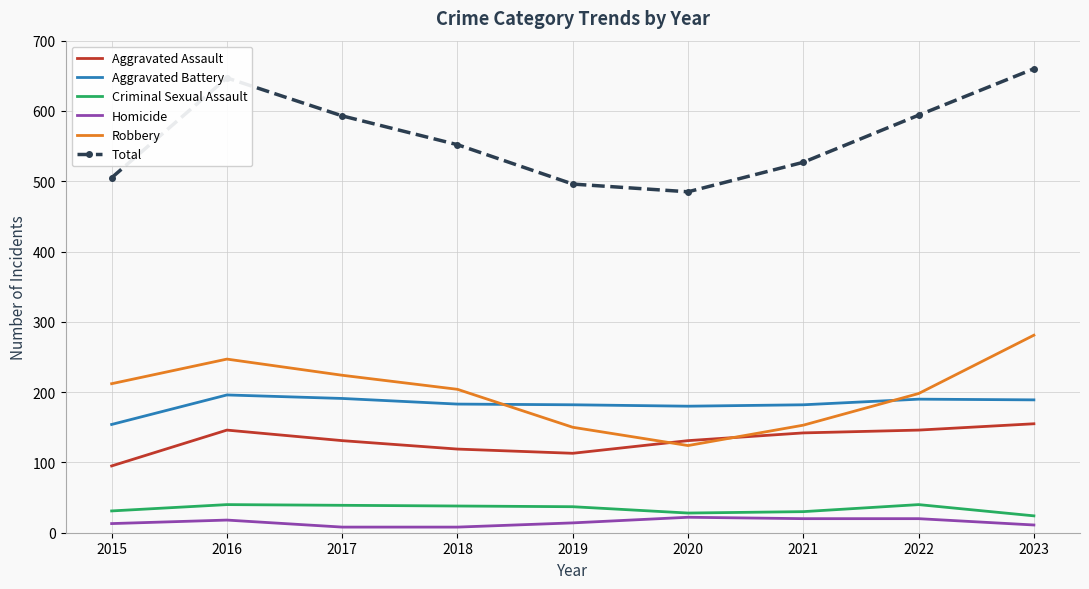

What is the sum of the Total values at 2015 and 2016?

1152